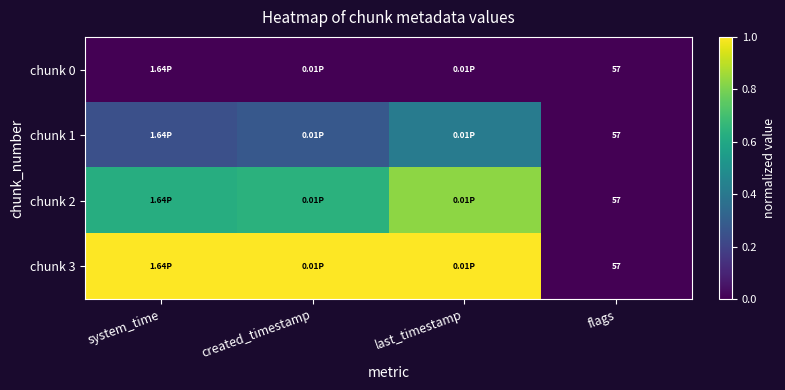

What is the difference between the maximum and minimum values in the chunk 2 series?

0.8